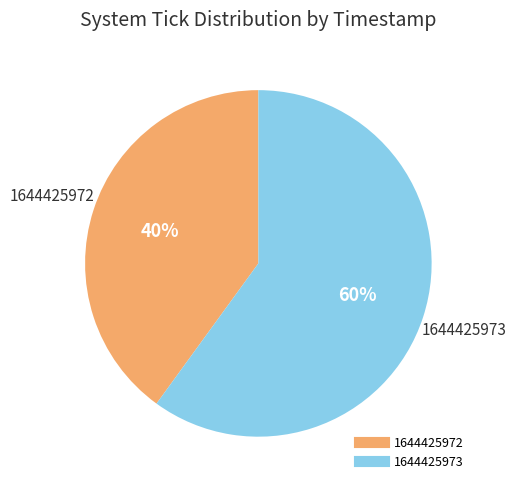

To the nearest percent, what portion does 1644425973 represent?

60%